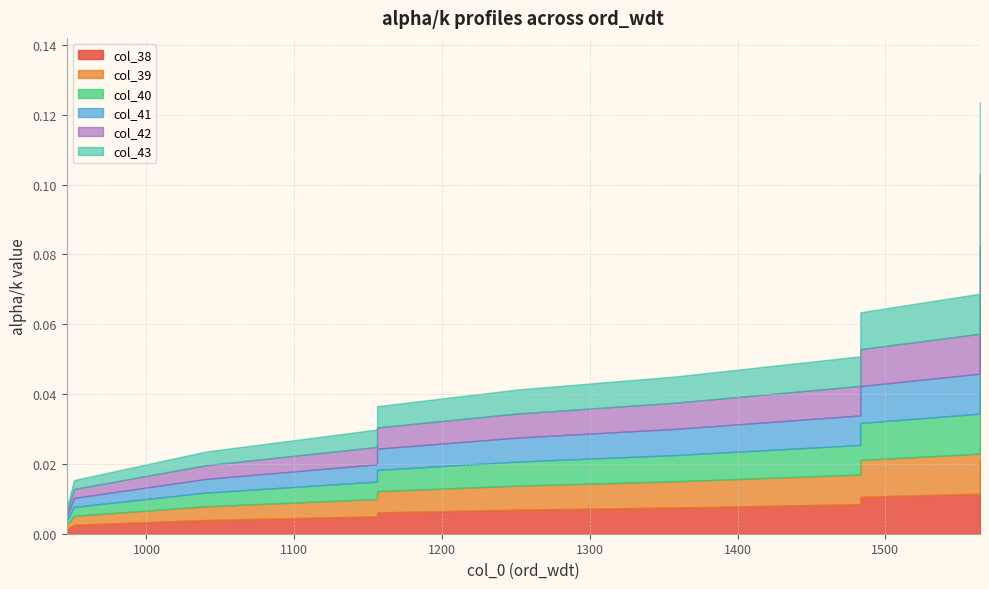

Which series has the largest total across all categories?

col_38